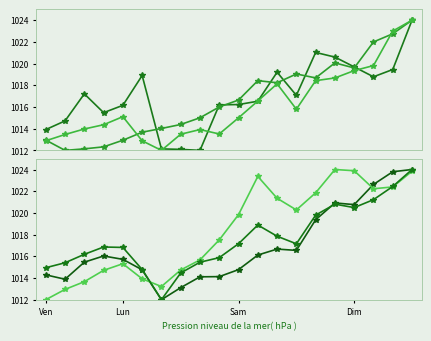

True or false: Embracer (SEK) has more than 0 interior local peaks.

True